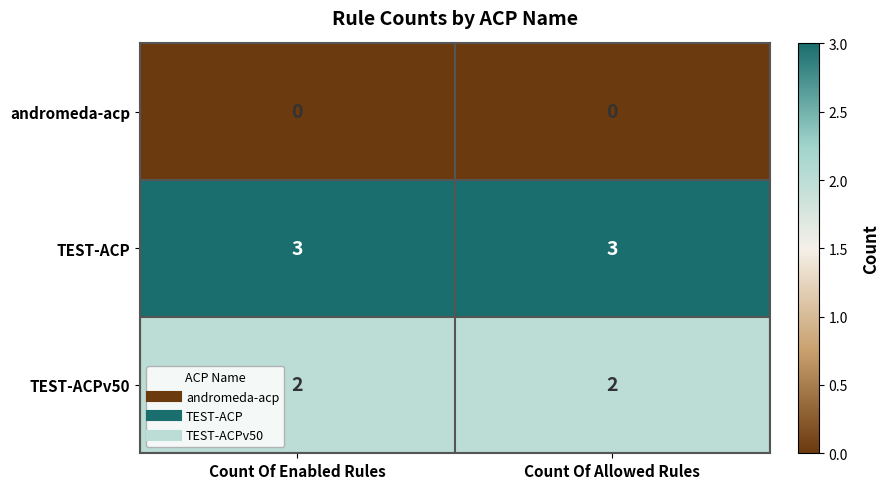

What is the difference between the highest and lowest values at Count Of Allowed Rules?

3